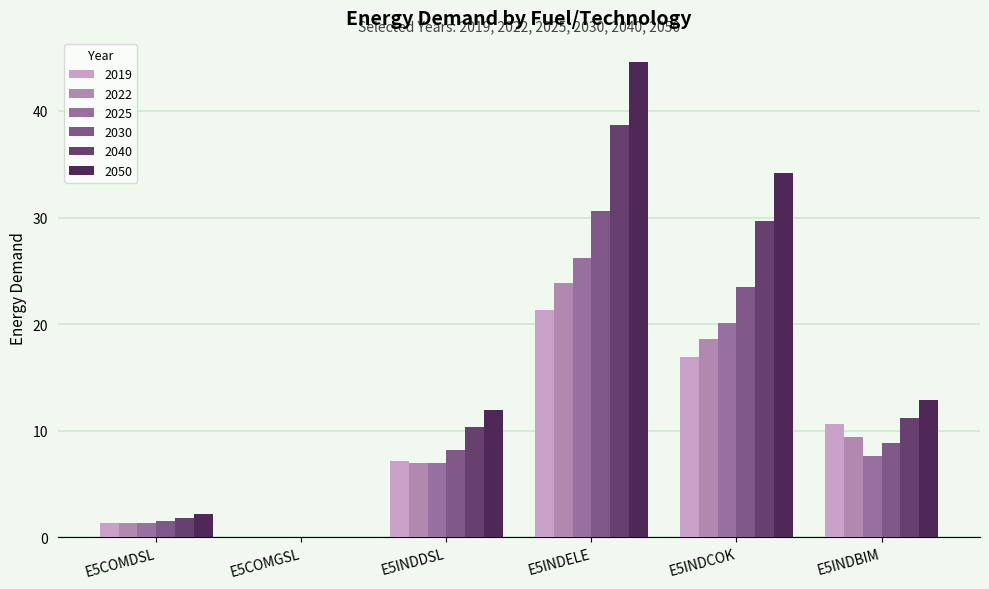

Which series has the largest total across all categories?

2050